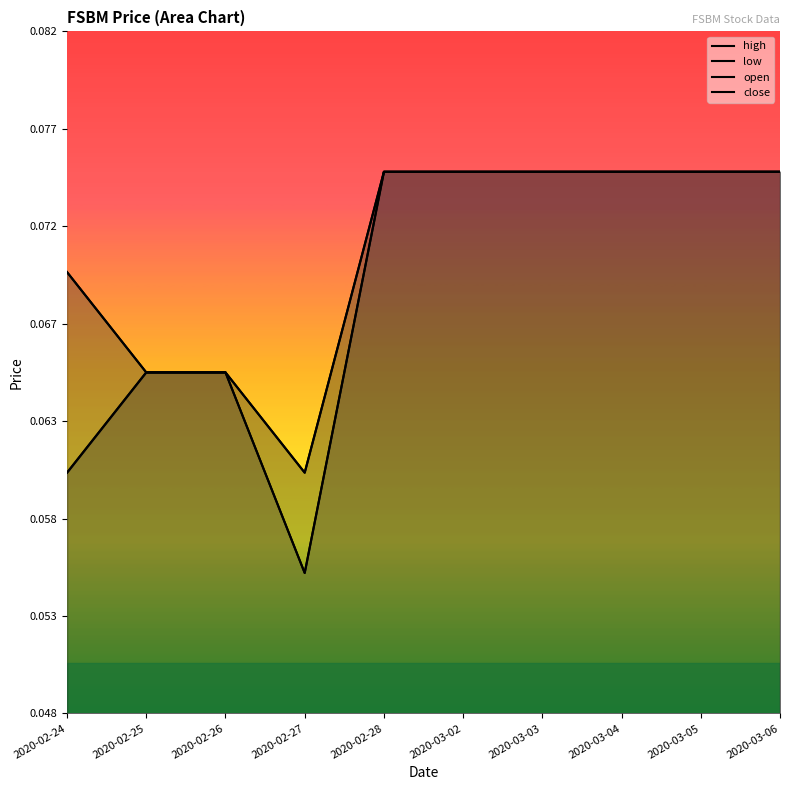

What is the value of the low point at the 8th from the left?

0.1